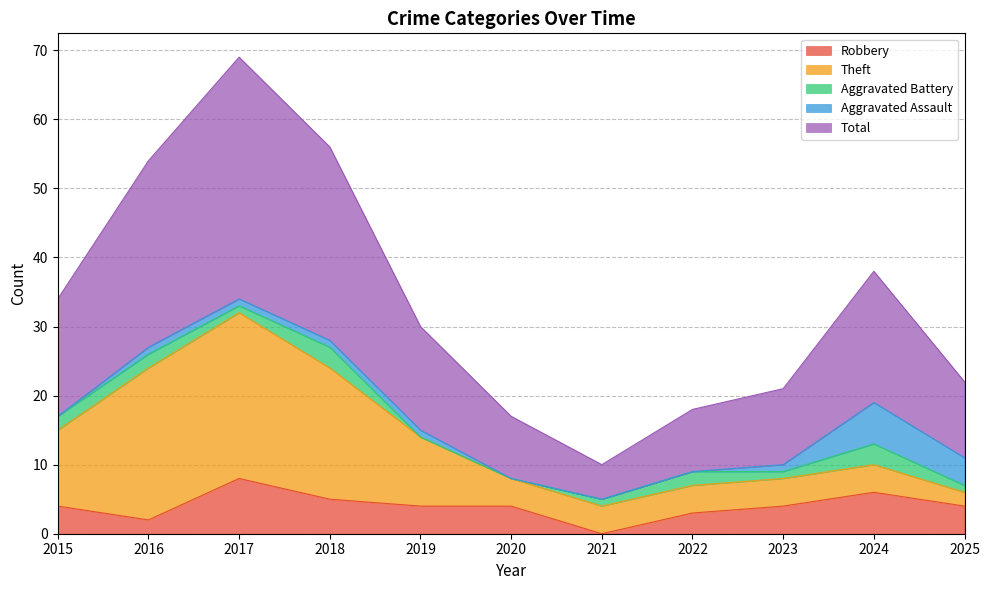

How many lines are shown in the chart?

5